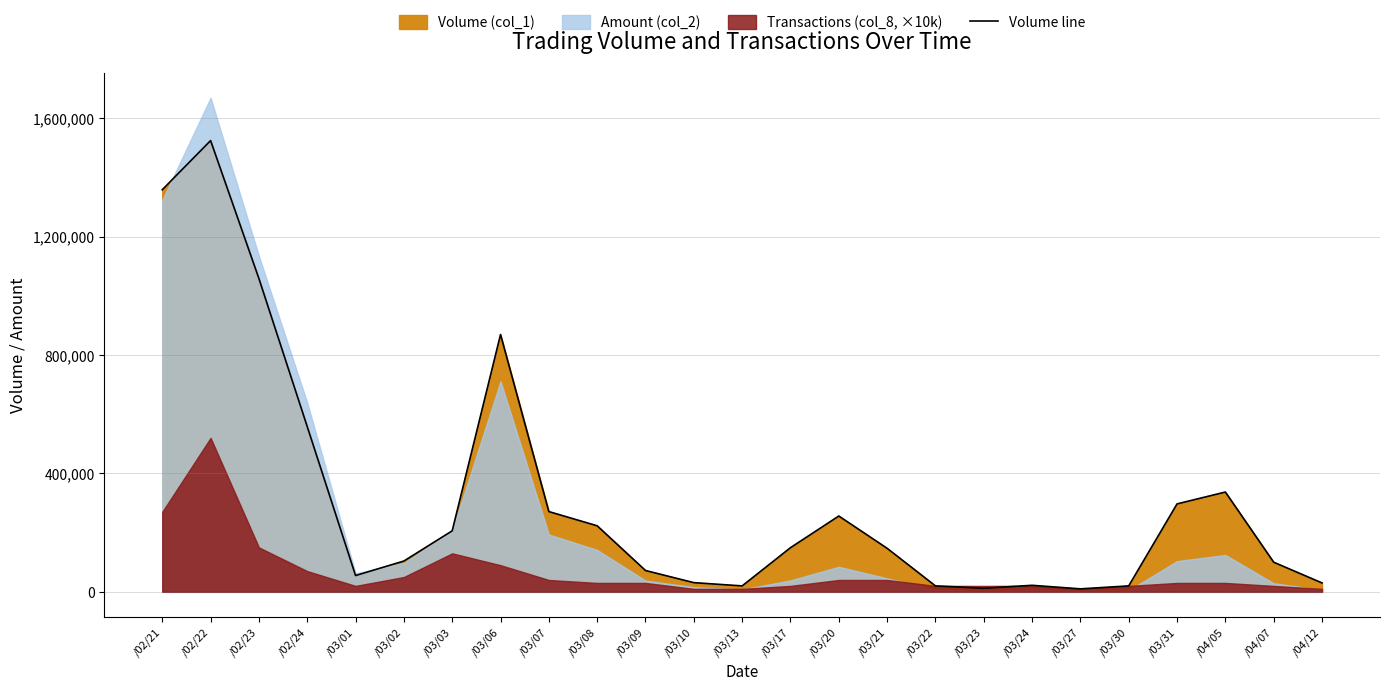

True or false: the data has more than 1 interior local peaks.

True